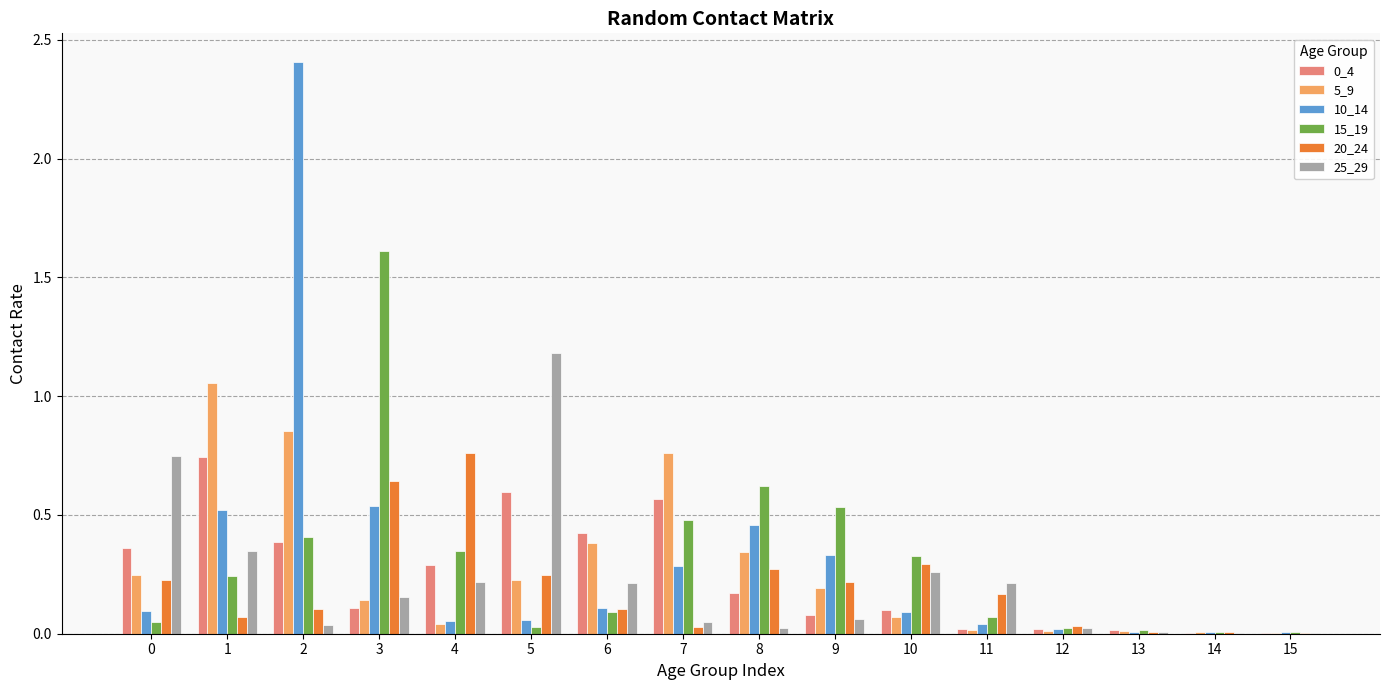

The value of 20_24 at 10 is 0.3. True or false?

True